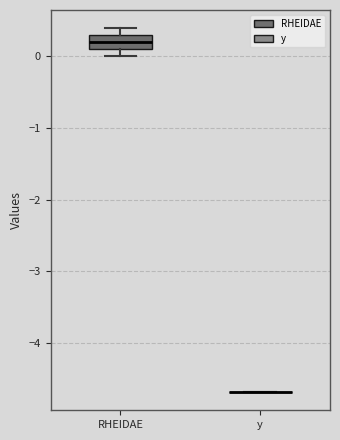

Reading left to right, transcribe this box plot: for each box, give where its median line is, the range the box spans, and where its two whiskers end, as read against the y-axis. The values are not printed on the chart, so give them approximately, as read against the axis.

RHEIDAE: median 0.2, box 0.1 to 0.3, whiskers 0.0 to 0.4
y: box collapsed to a line at -4.7, whiskers -4.7 to -4.7